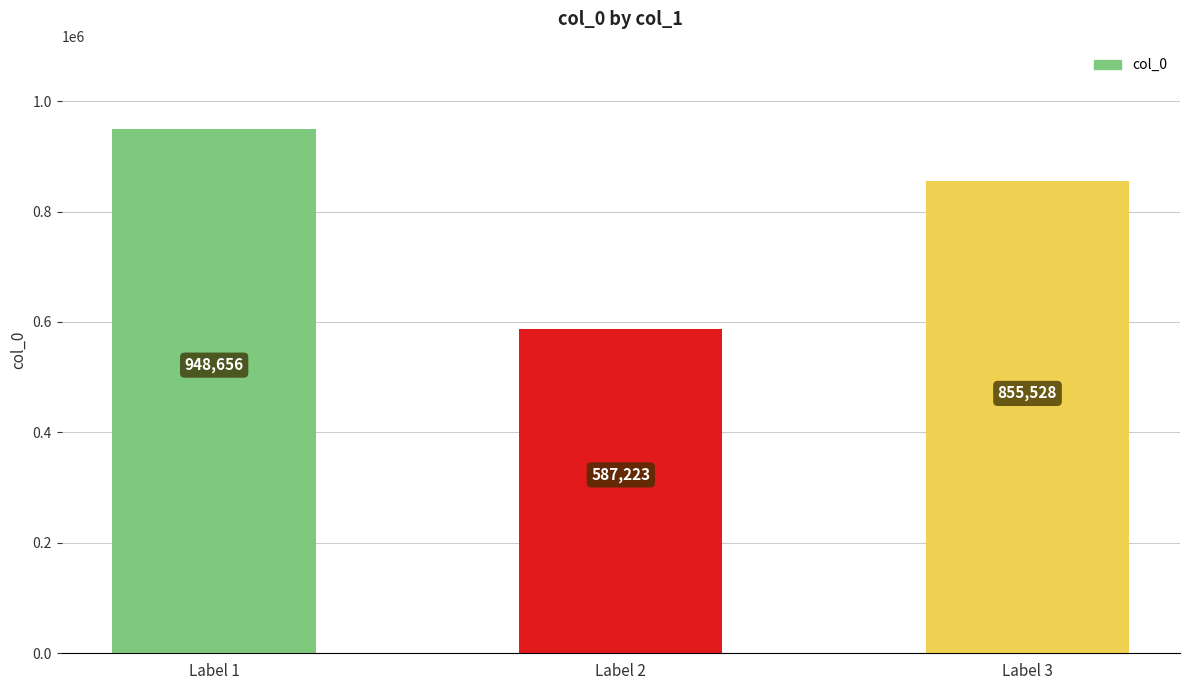

How many values are below 855528?

1